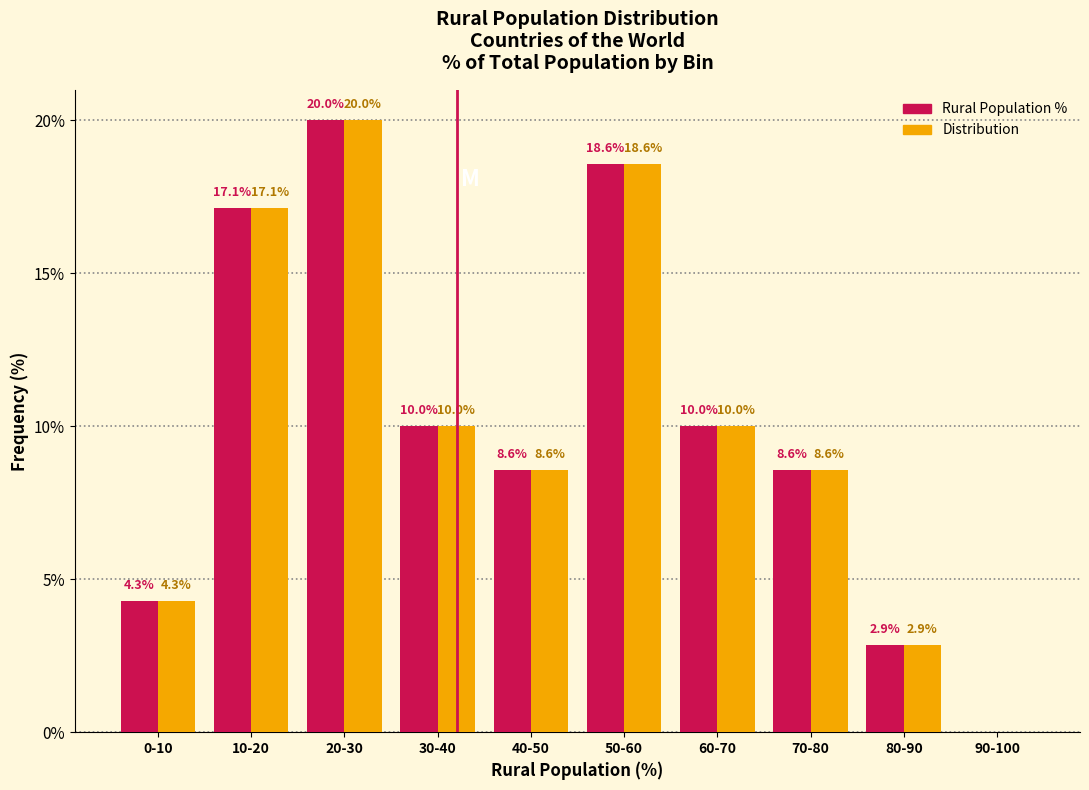

Reading left to right, what are all the values shown in this chart?

Rural Population %: 0-10=4.3	10-20=17.1	20-30=20.0	30-40=10.0	40-50=8.6	50-60=18.6	60-70=10.0	70-80=8.6	80-90=2.9	90-100=0.0
Distribution: 0-10=4.3	10-20=17.1	20-30=20.0	30-40=10.0	40-50=8.6	50-60=18.6	60-70=10.0	70-80=8.6	80-90=2.9	90-100=0.0